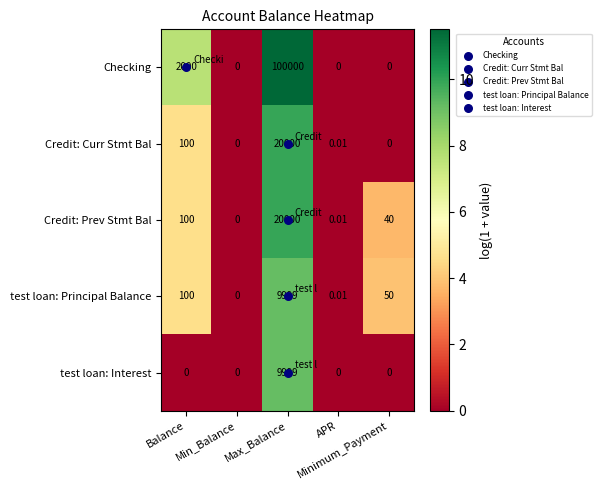

Which series has the largest range (max minus min)?

Checking